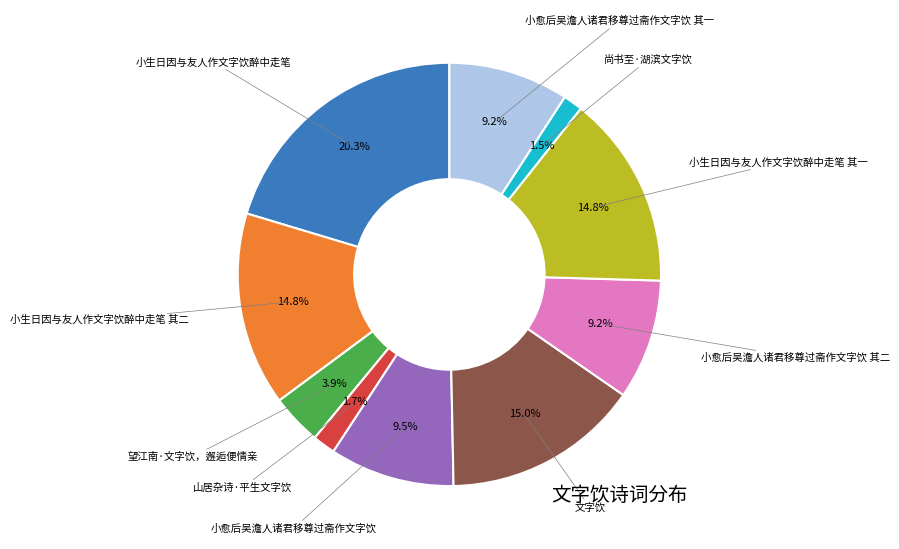

How many slices are in this pie chart?

10